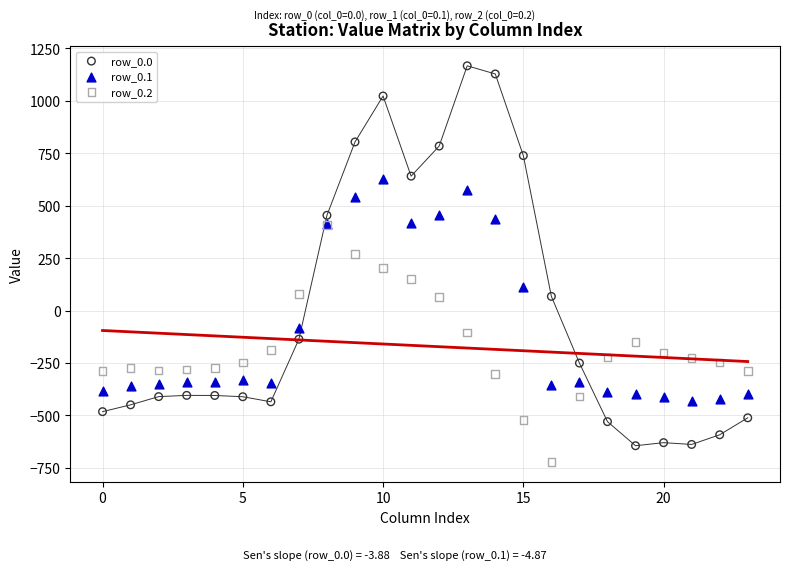

What are all the series names shown in the legend?

row_0.0, row_0.1, row_0.2